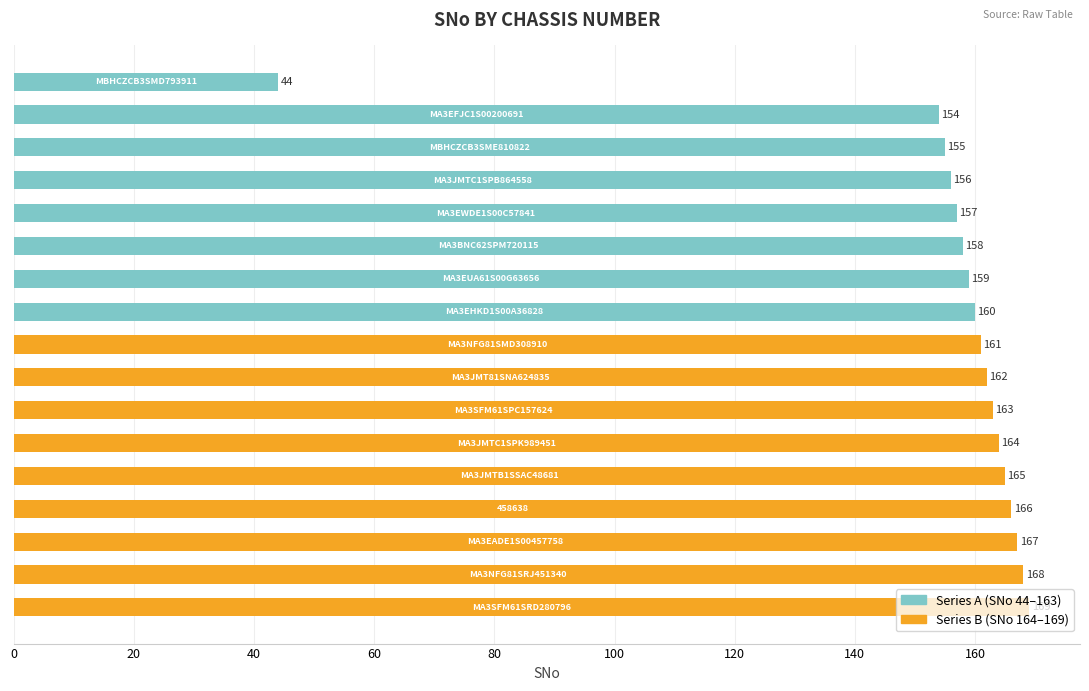

What is the average value?

155